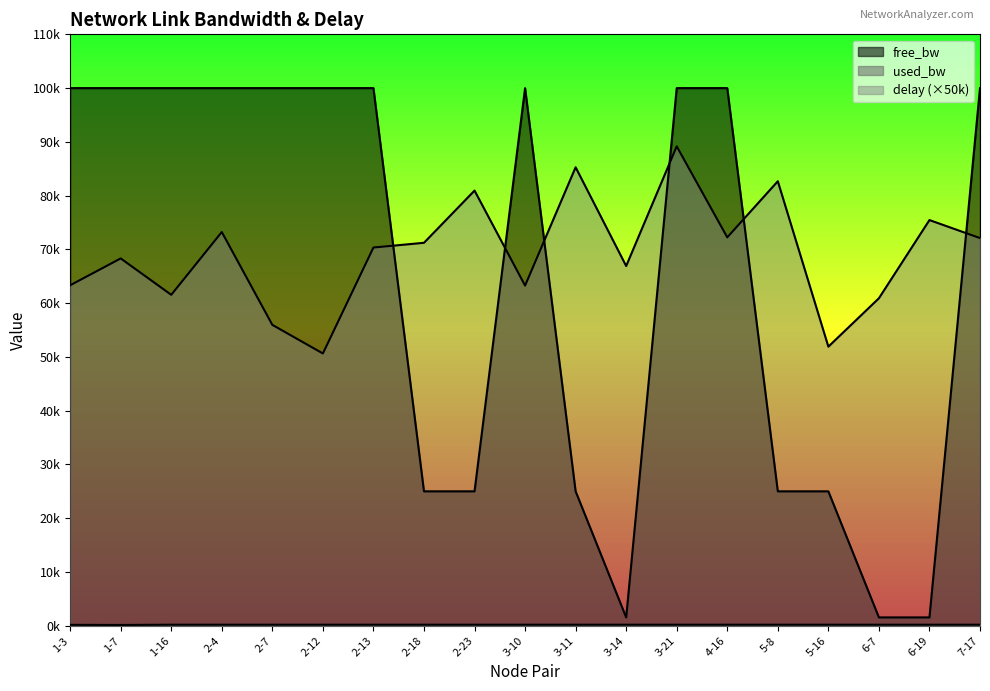

At which label is free_bw closest to 50774?

2-18